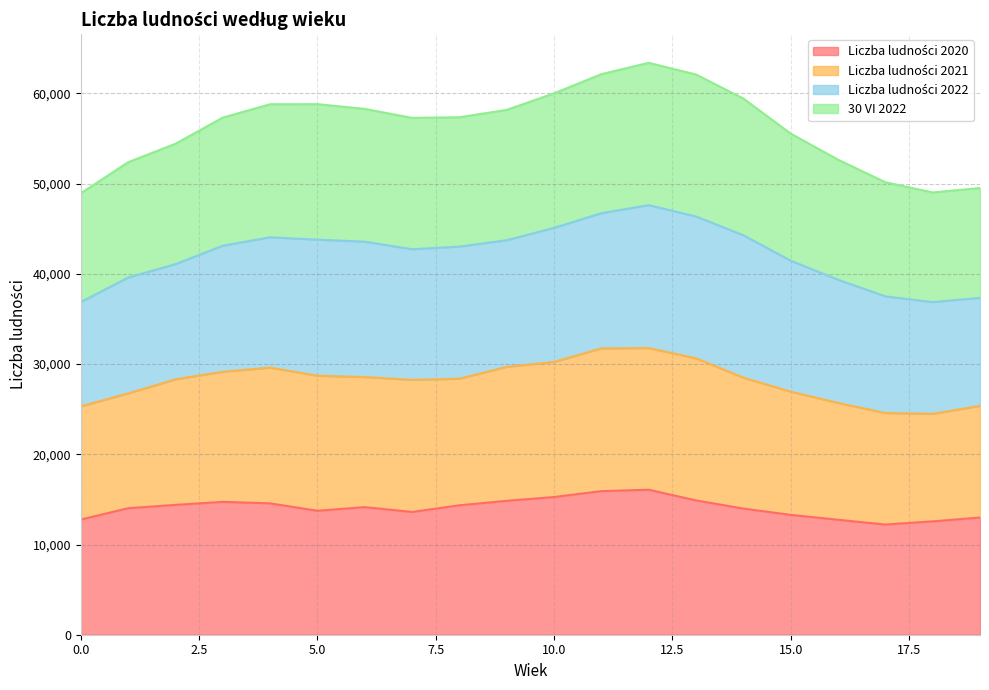

What is the average value of the Liczba ludności 2020 series?

14052.5